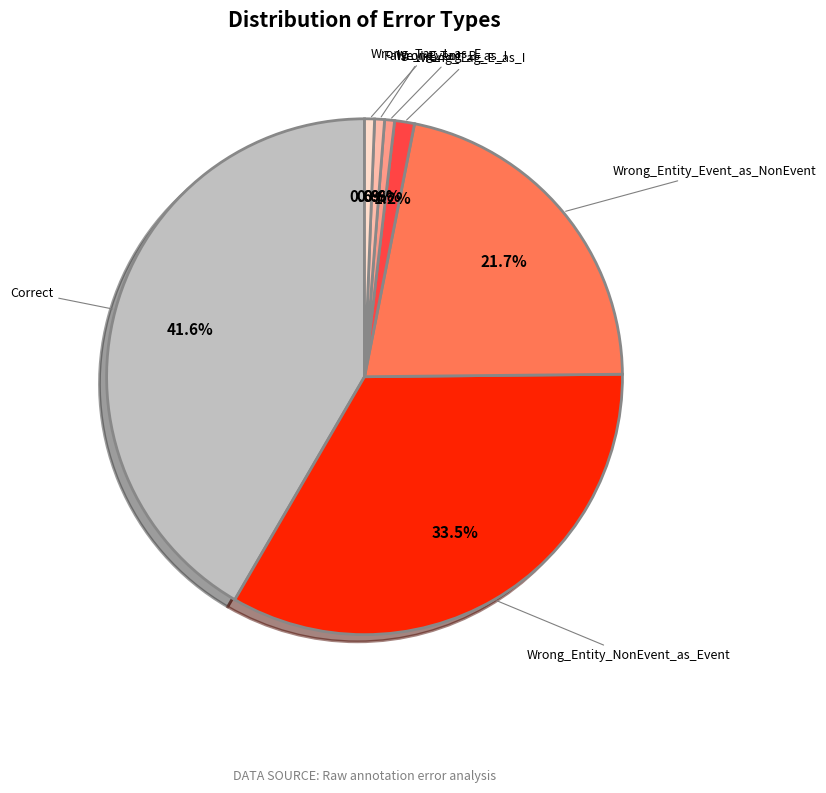

The False_I-Event slice represents 1% of the pie. True or false?

True